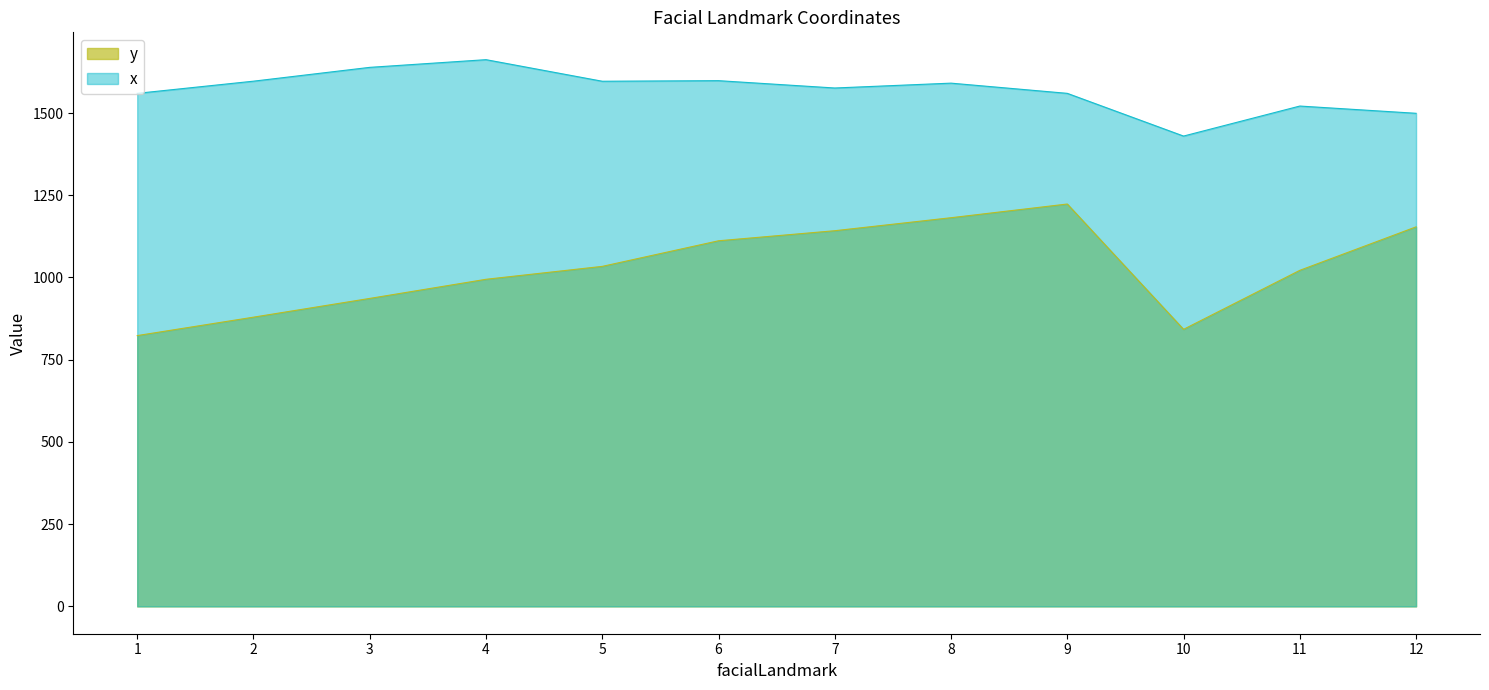

The x series shows 2046.4 at 10. True or false?

False